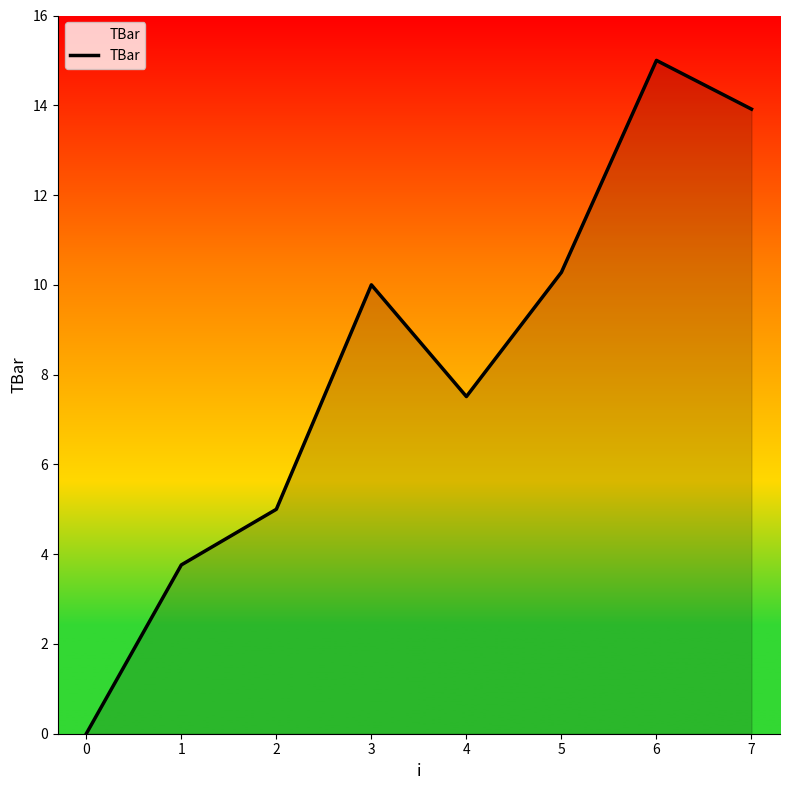

True or false: there are more than 1 points higher than both neighbors.

True